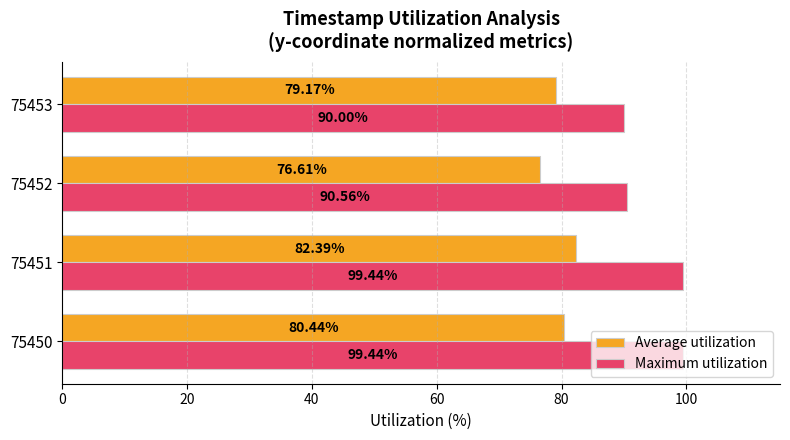

At 75450, list the series in order from largest to smallest.

Maximum utilization, Average utilization